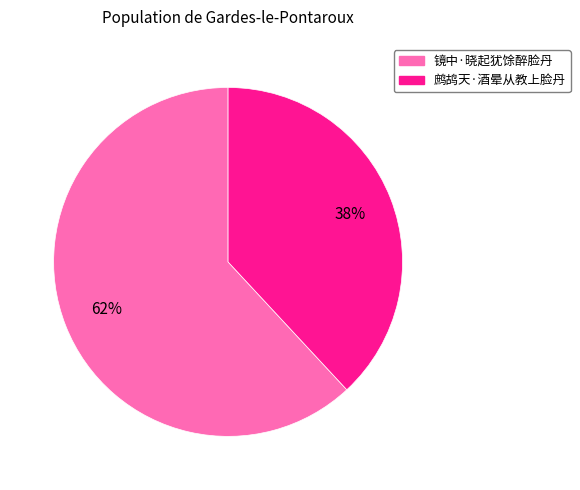

True or false: 鹧鸪天·酒晕从教上脸丹 accounts for 38% of the total.

True